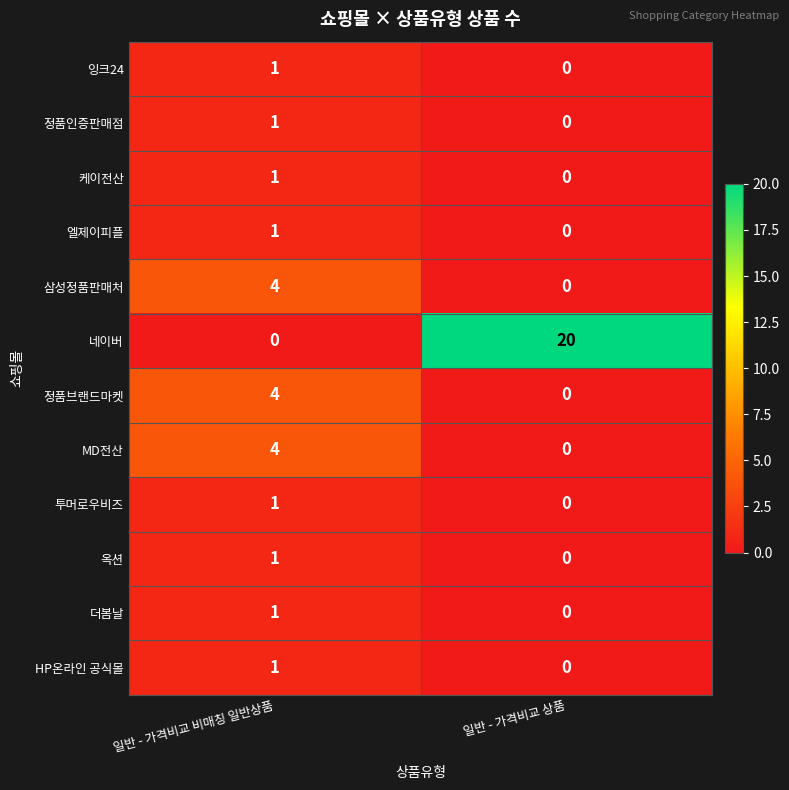

How many categories are shown in the chart?

2